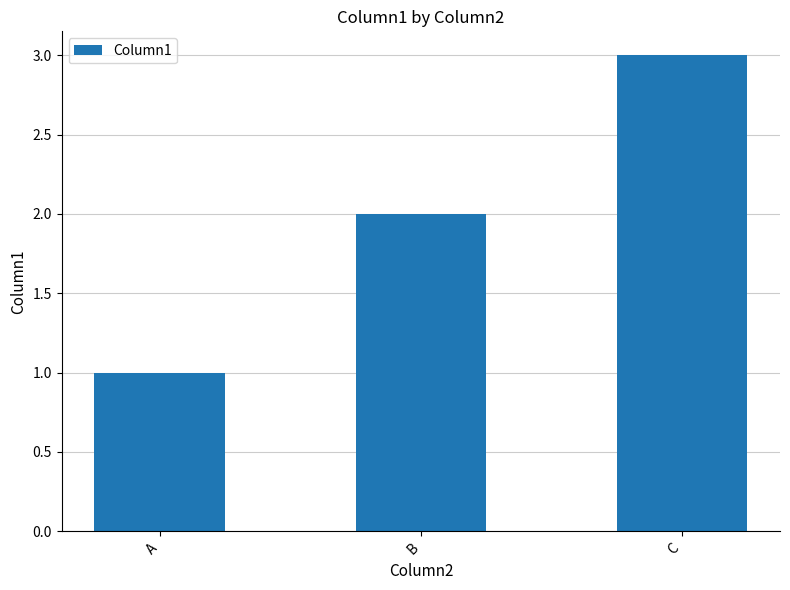

At which label is the value closest to 2?

B